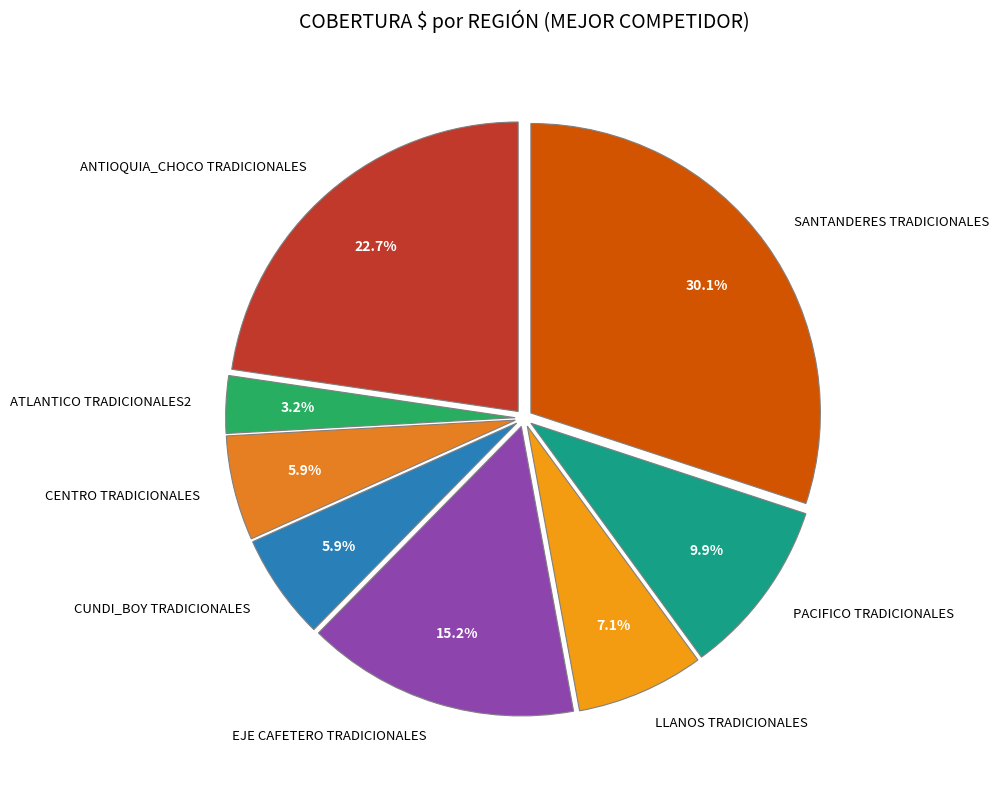

Which category has the biggest portion of the pie?

SANTANDERES TRADICIONALES